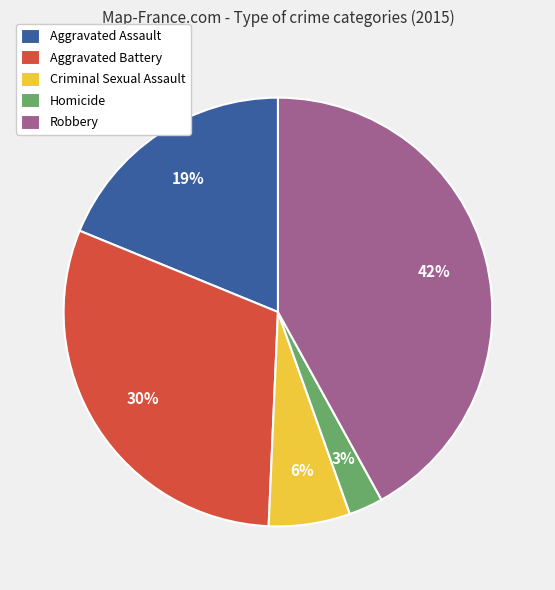

Does Homicide account for over 50% of the chart?

No